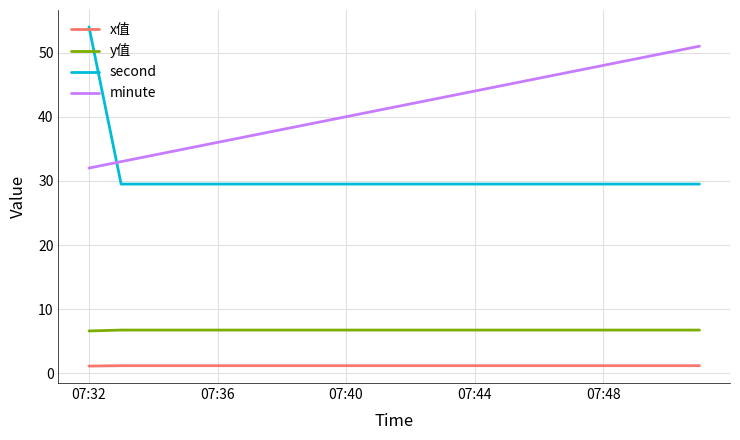

What is the difference between the maximum and minimum values in the second series?

24.5